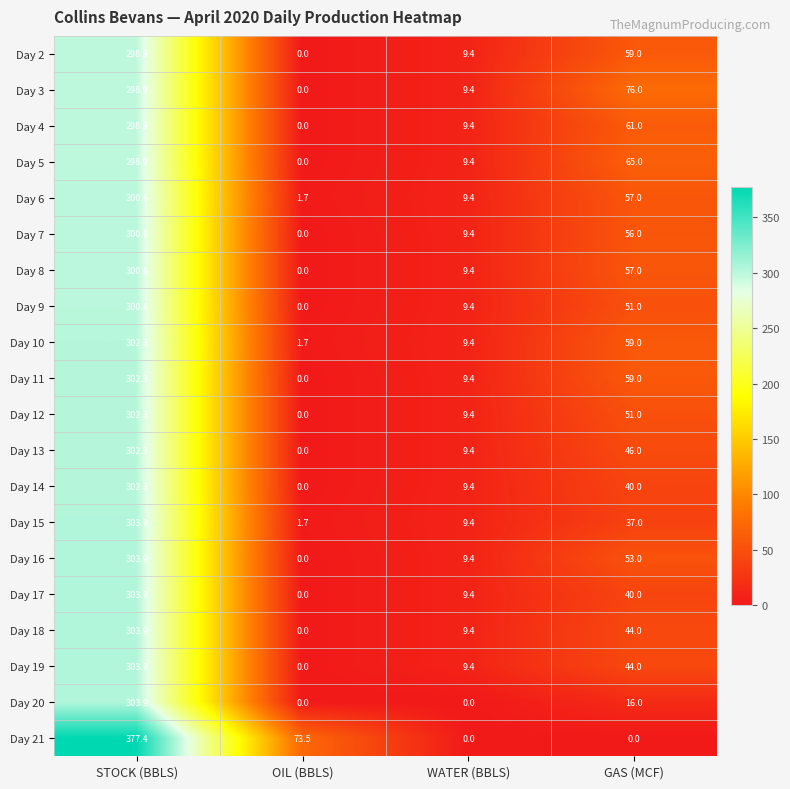

What is the difference between the Day 7 values at OIL (BBLS) and WATER (BBLS)?

9.4